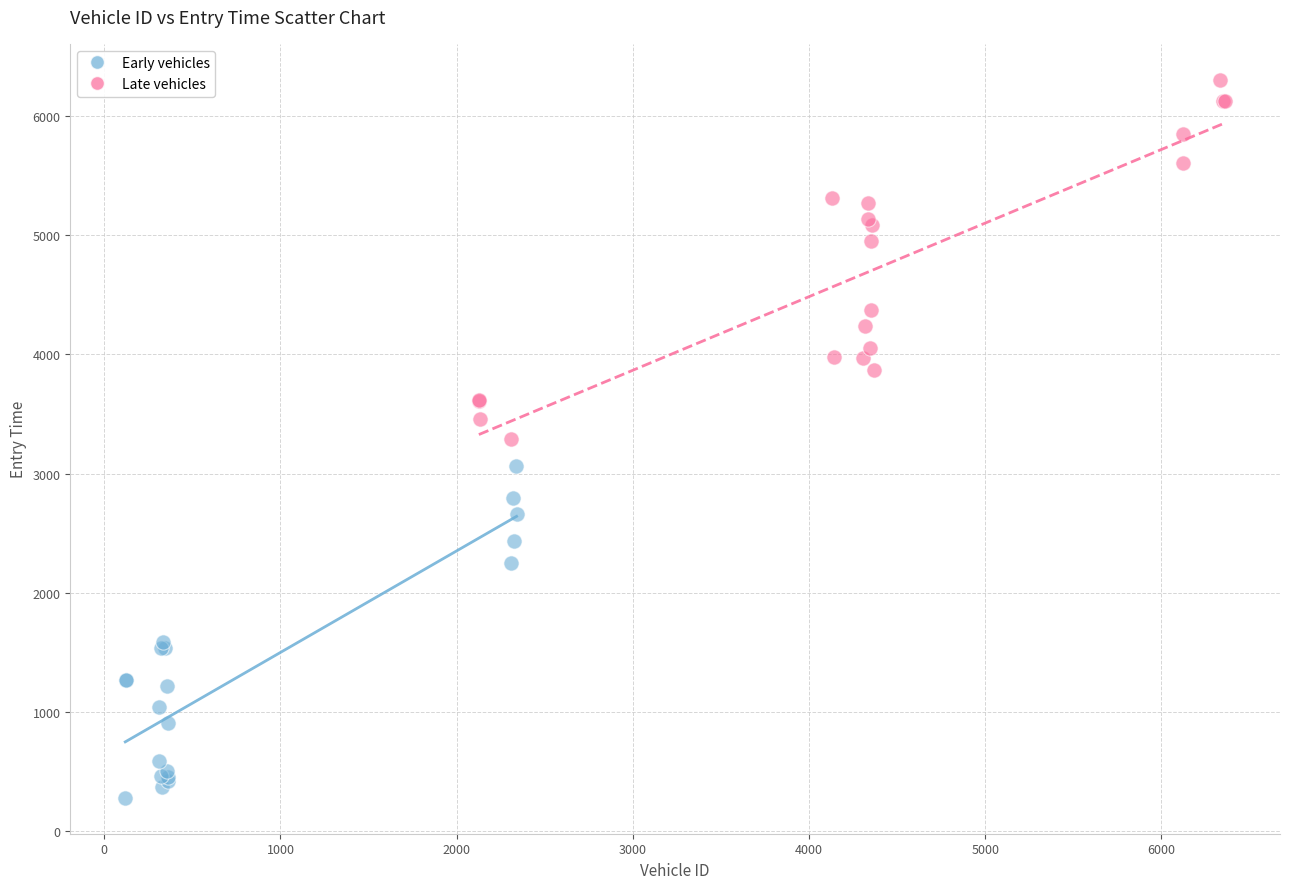

What are all the series names shown in the legend?

Early vehicles, Late vehicles